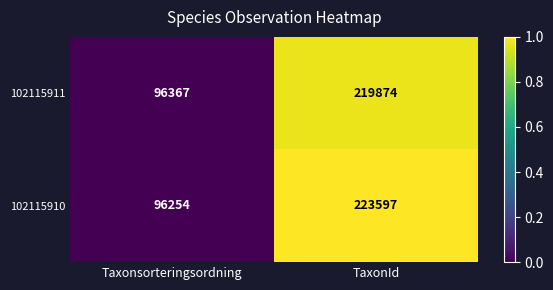

What is the approximate value of 102115910 at Taxonsorteringsordning?

96254